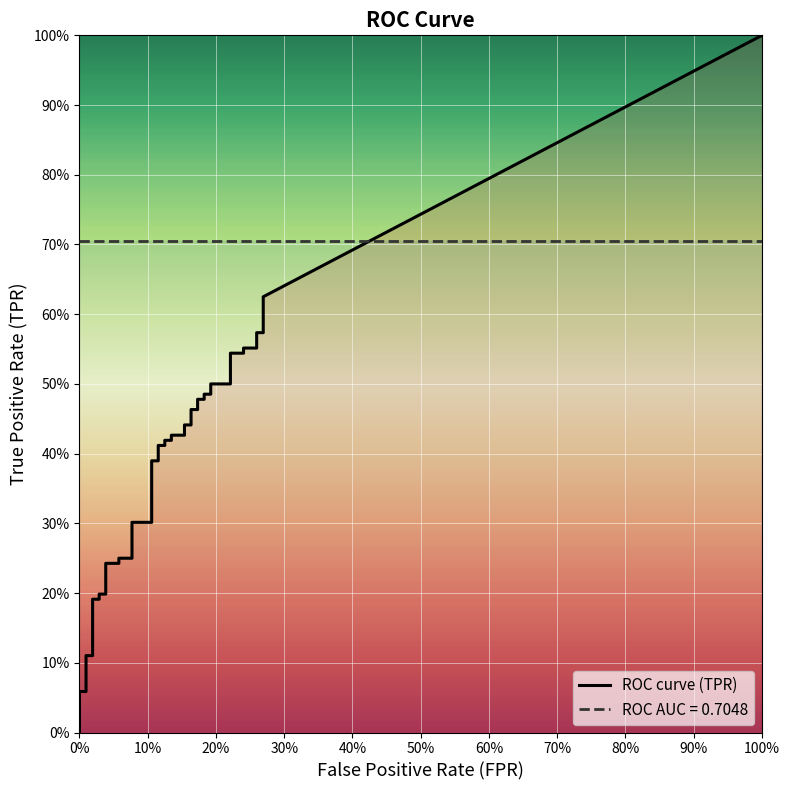

What is the sum of all tpr values?

14.7